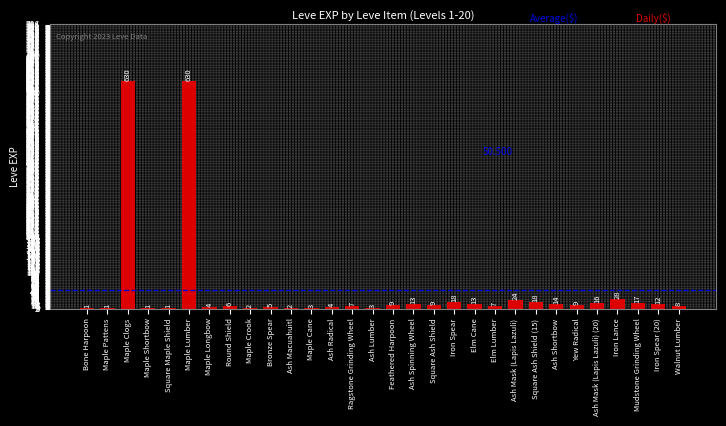

Does the chart contain stacked bars?

No